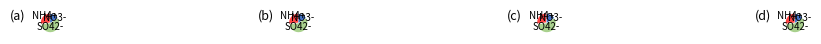

Count the number of slices in the pie.

7